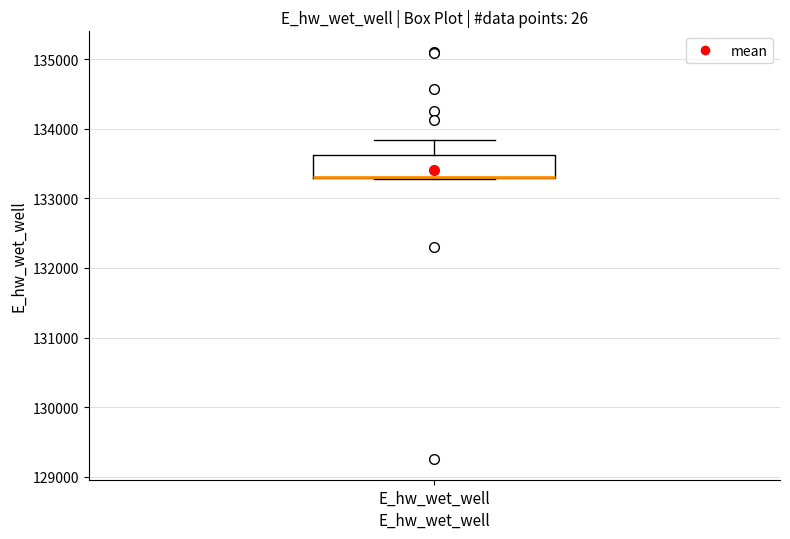

Transcribe this box plot: give where the median line is, the range the box spans, and where the two whiskers end, as read against the y-axis. The values are not printed on the chart, so give them approximately, as read against the axis.

median 133300 (drawn on the box's lower edge), box 133300 to 133600, whiskers 133300 to 133800